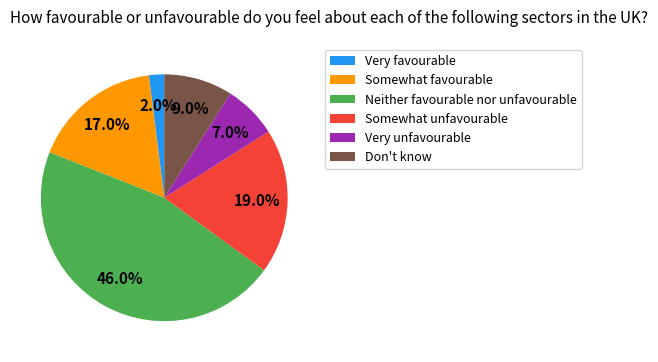

Is there a majority slice in this chart?

No